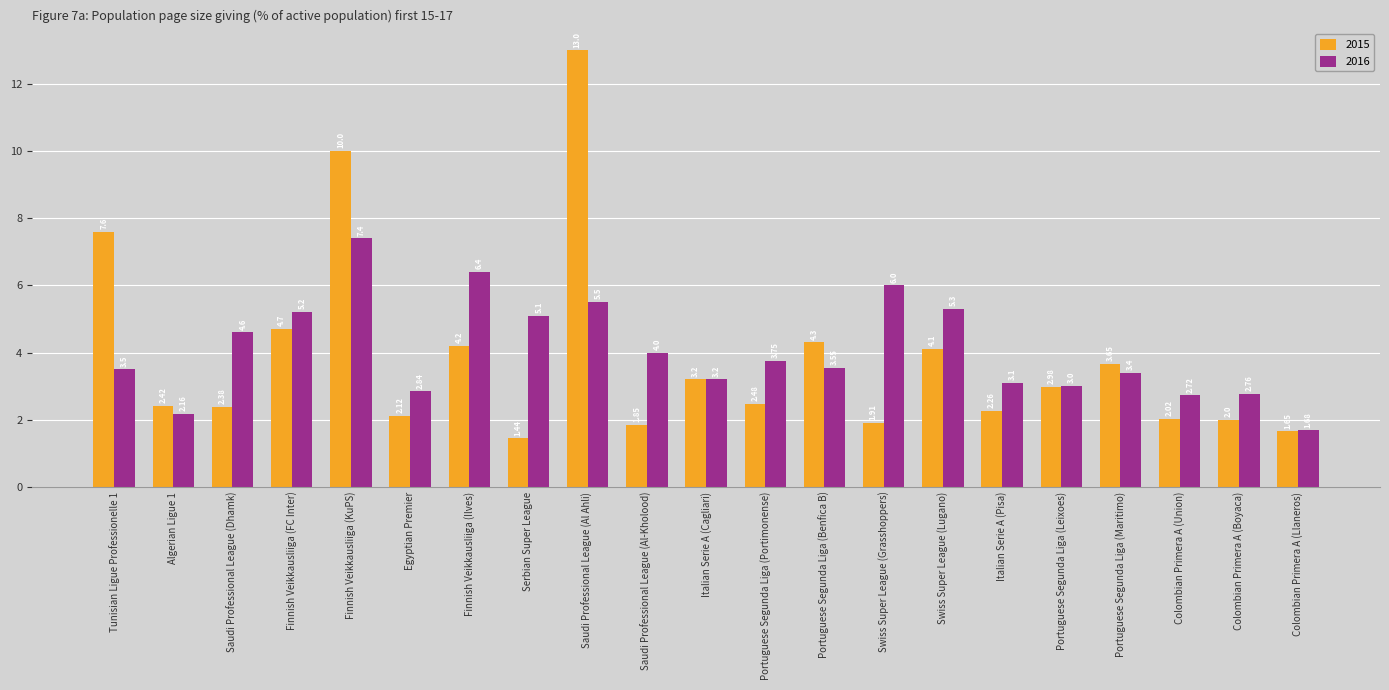

Count the number of data series in this chart.

2